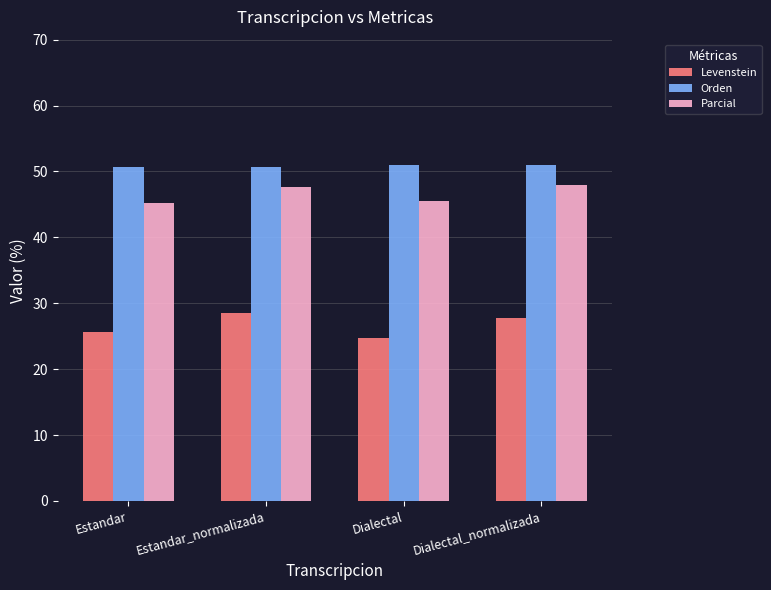

Rank the series at Dialectal from lowest to highest value.

Levenstein, Parcial, Orden